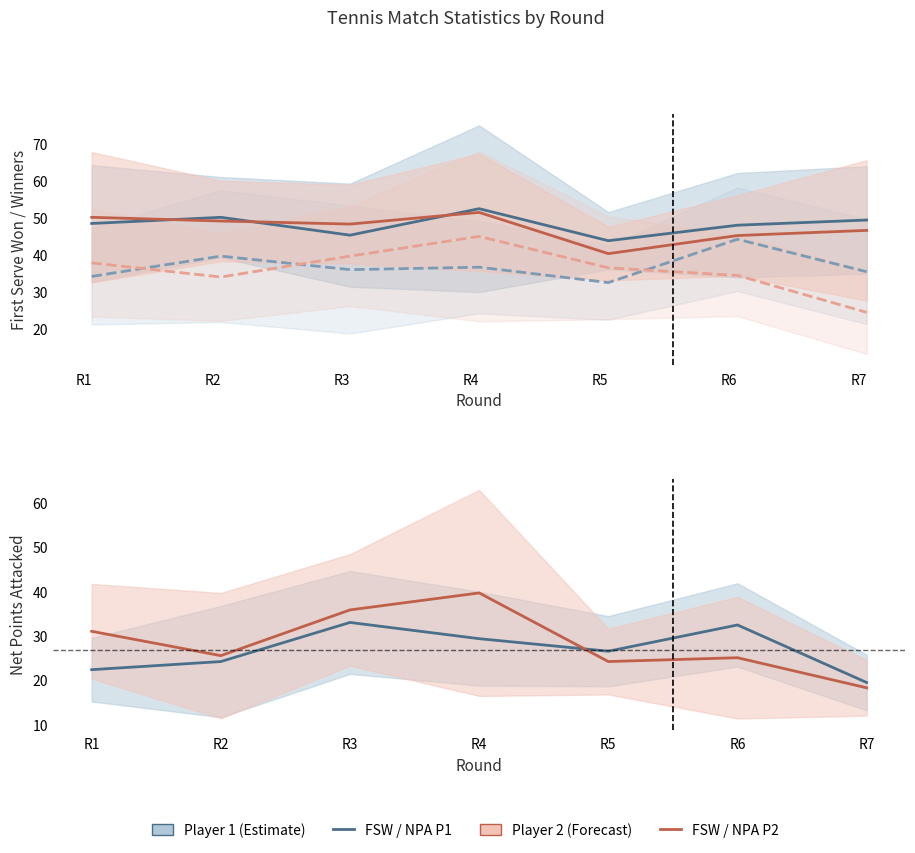

Rank the series at R3 from highest to lowest value.

FSW Player2, FSW Player1, WNR Player2, WNR Player1, NPA Player2, NPA Player1